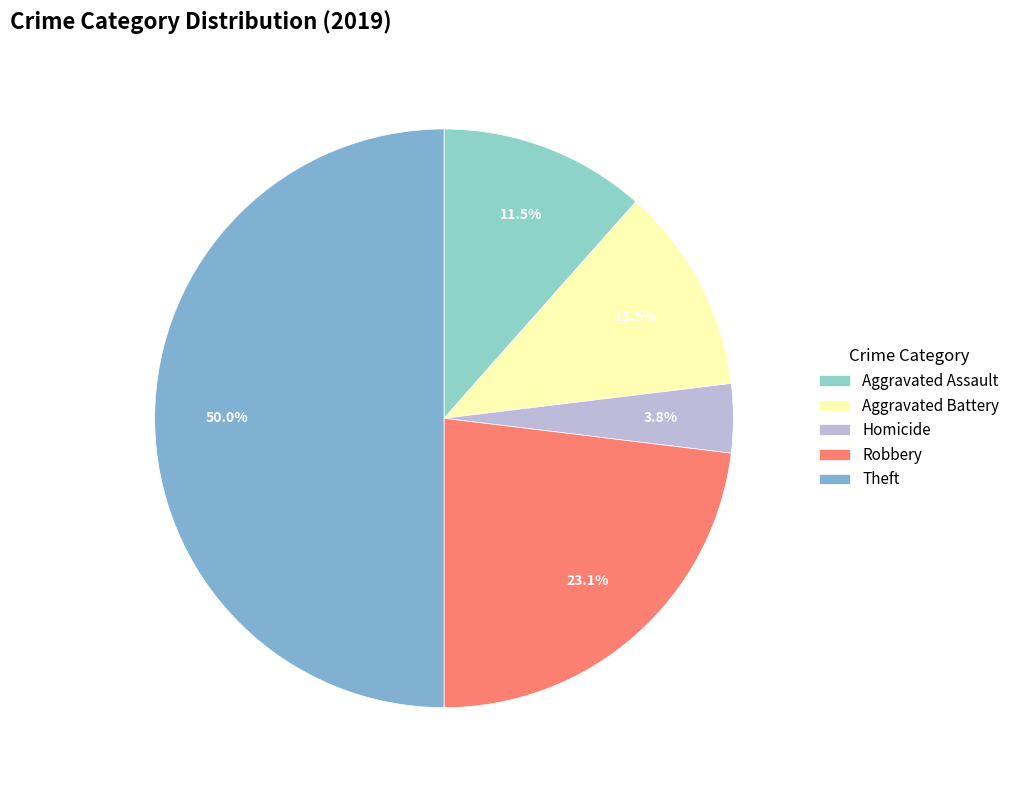

To the nearest percent, what is the average slice percentage?

20%